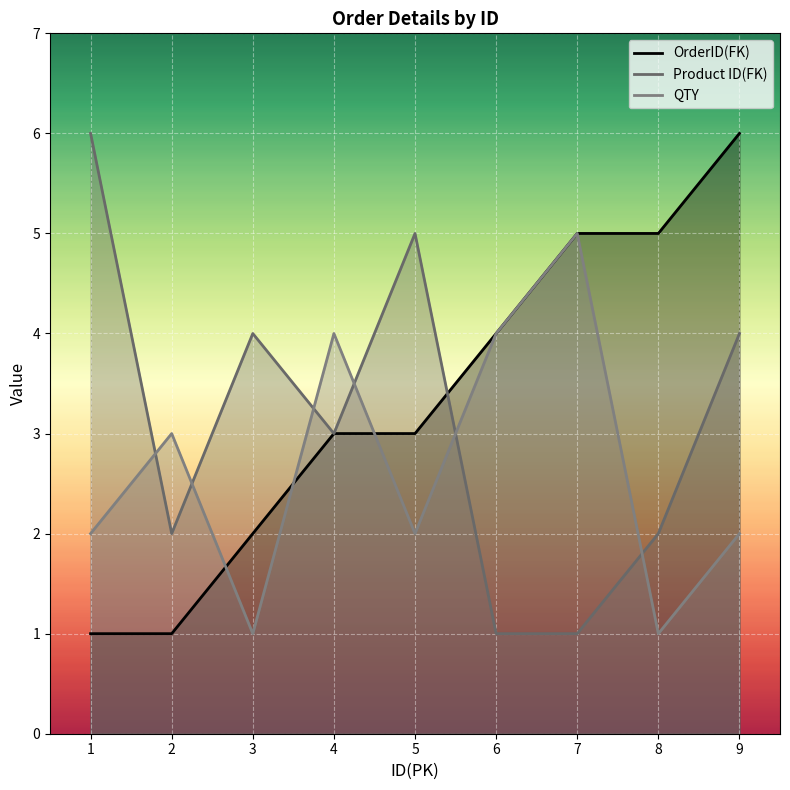

After their last crossing, which series has the higher values: OrderID(FK) or QTY?

OrderID(FK)